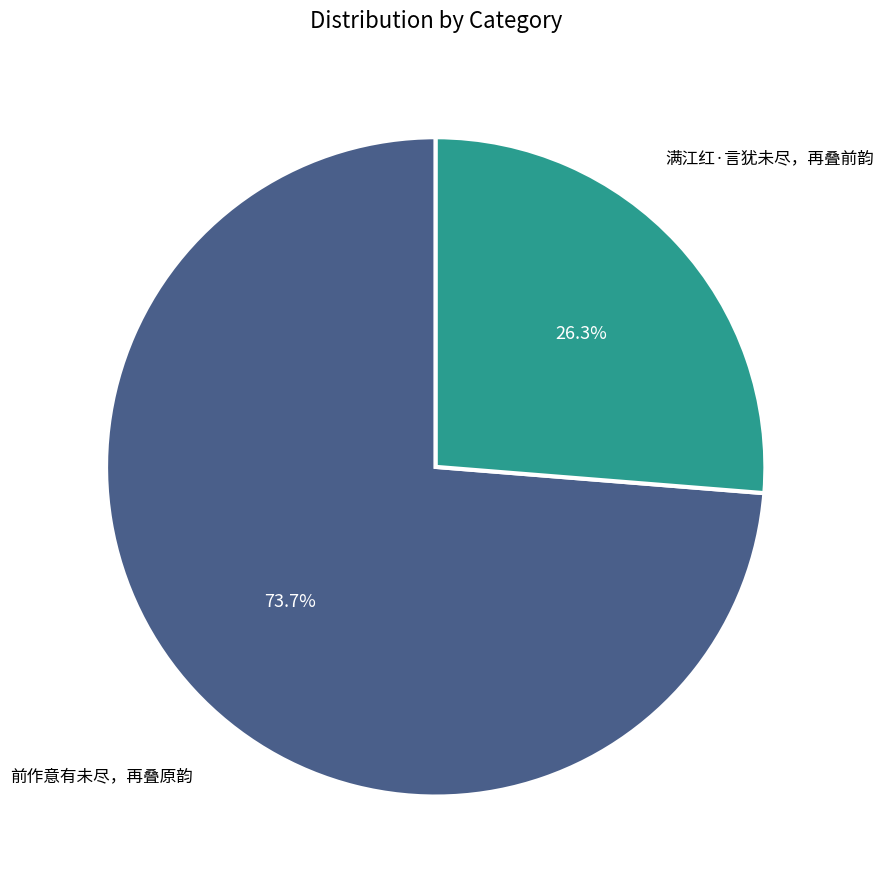

Is there any slice that represents more than half of the pie?

Yes